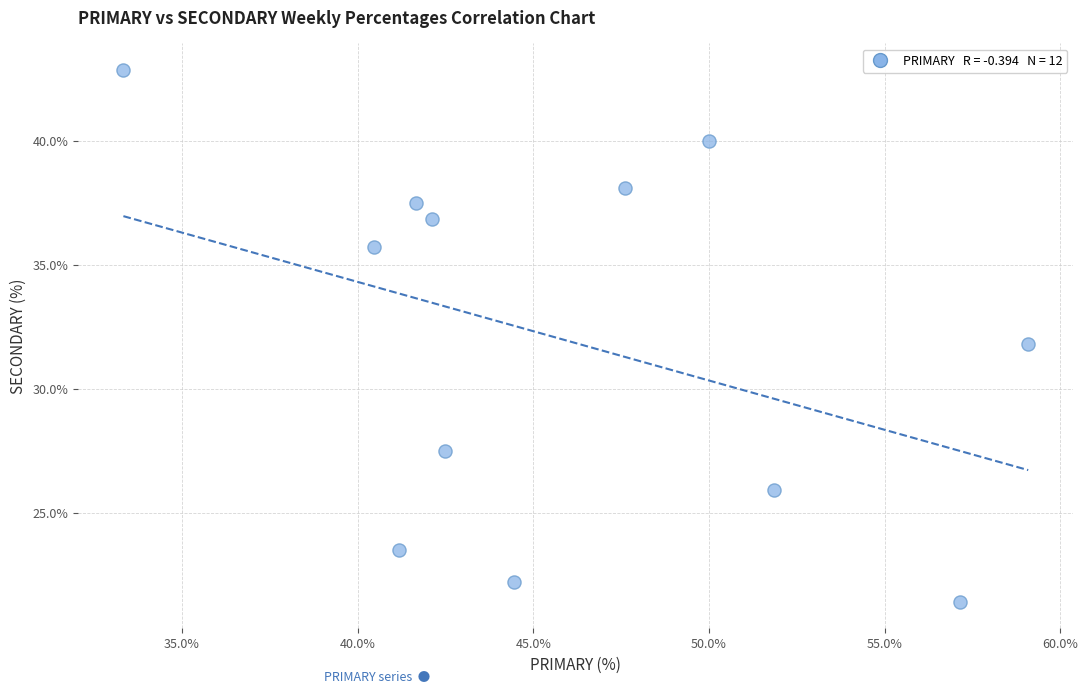

What is the average X value?

46.0